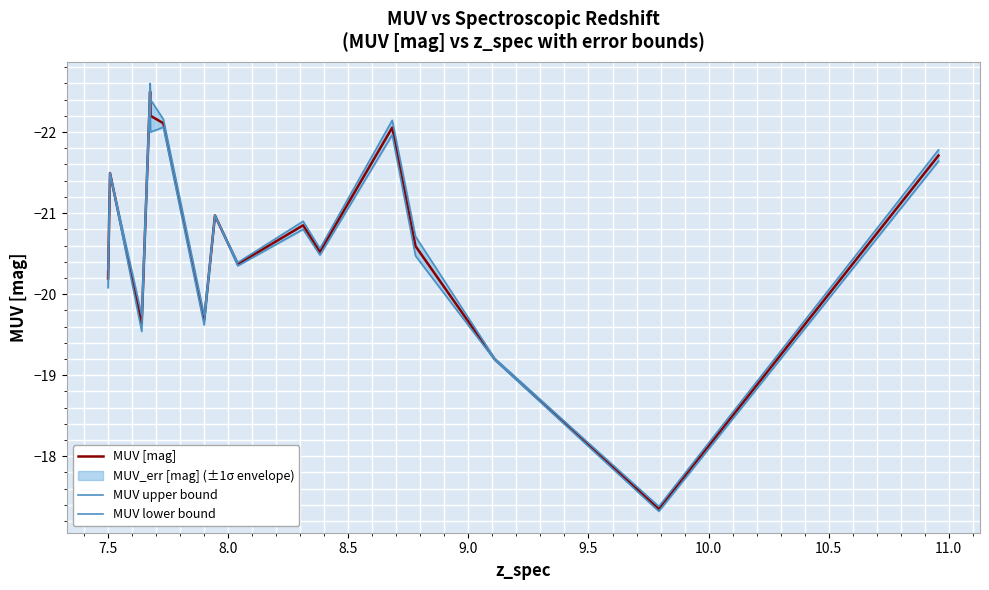

What is the minimum value for MUV [mag]?

-22.5